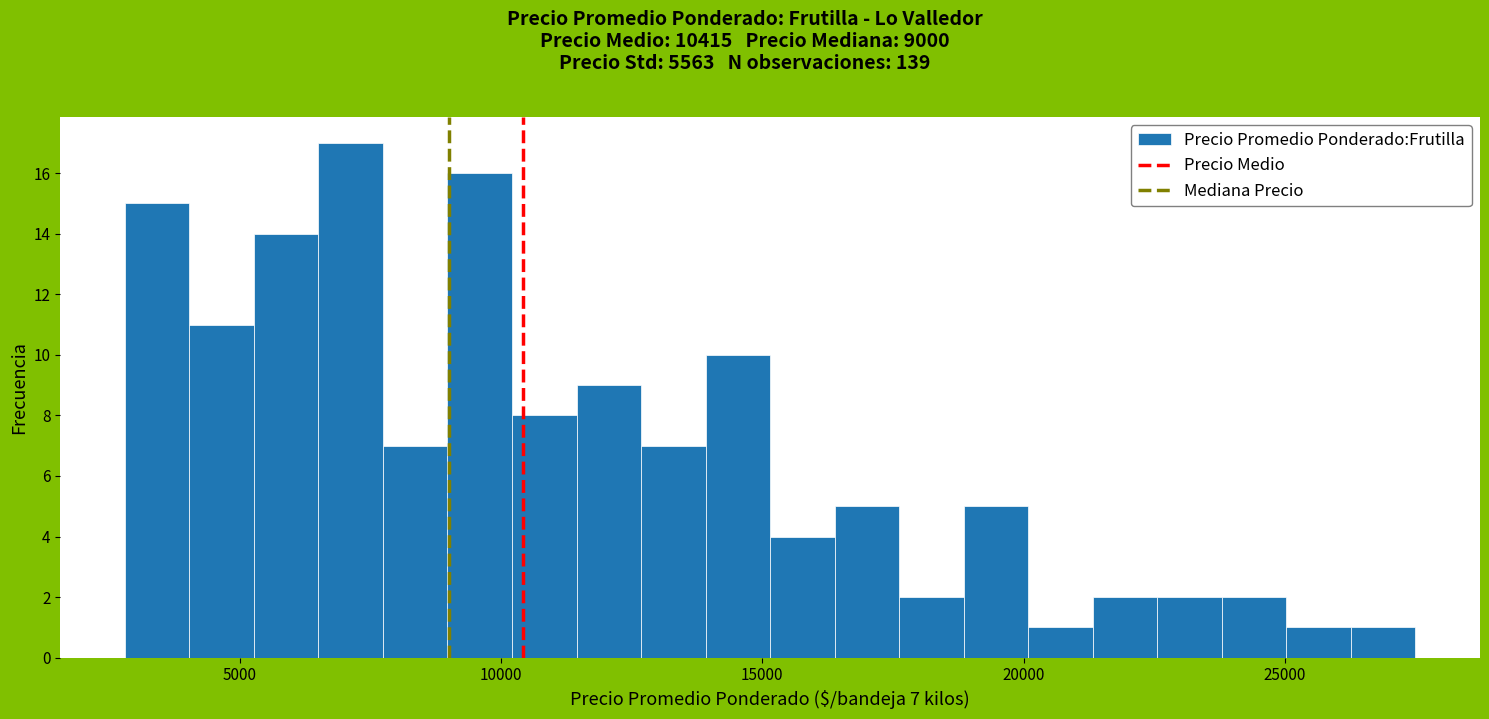

Read against the x-axis, roughly where is the centre of the tallest bar?

7000